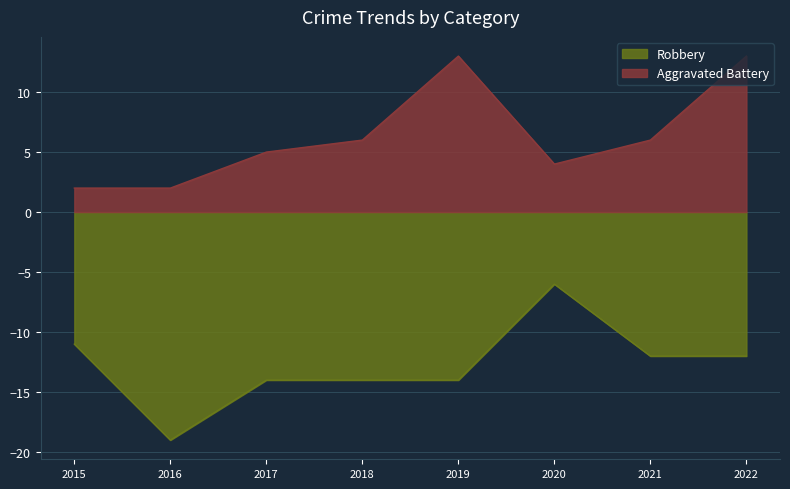

Which series changed the most between 2015 and 2016?

Robbery